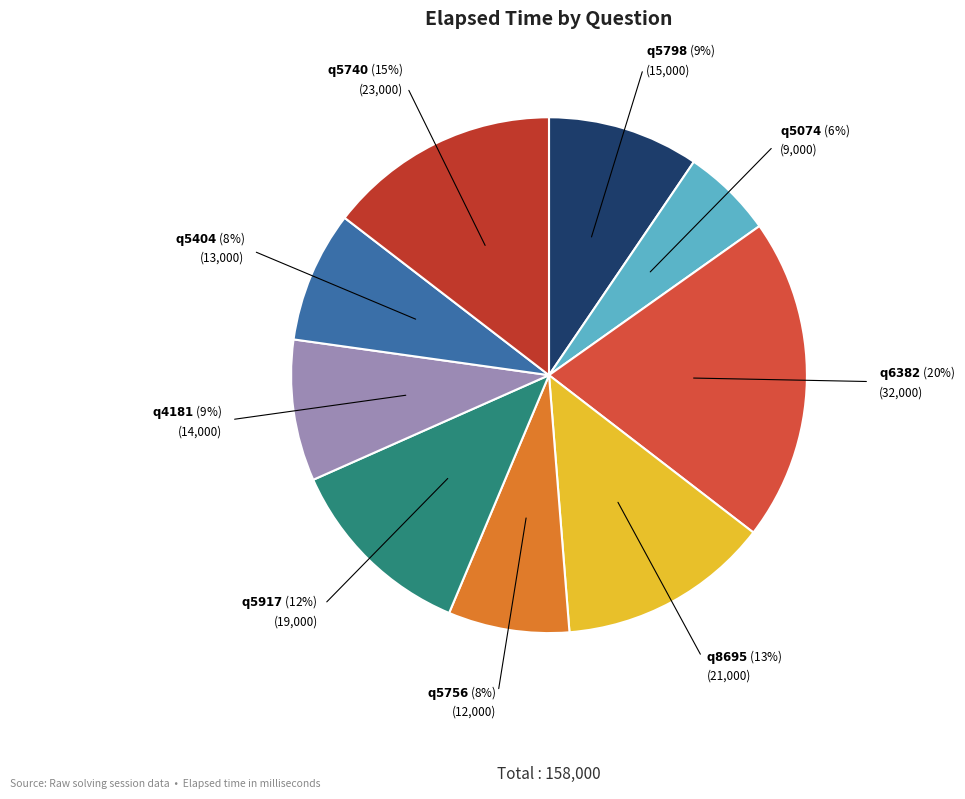

How many slices are in this pie chart?

9